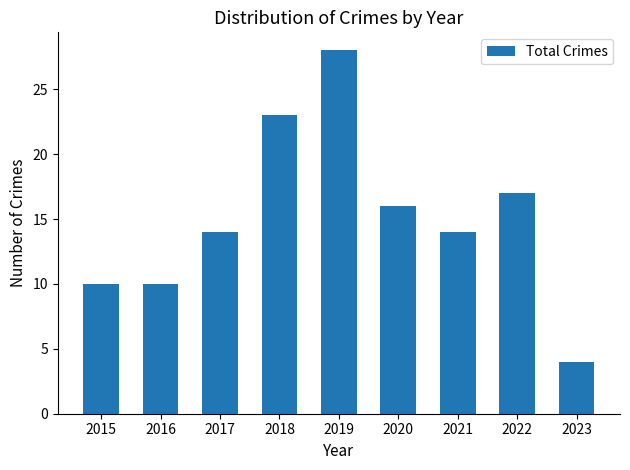

At which category does the chart reach its peak across all series?

2019